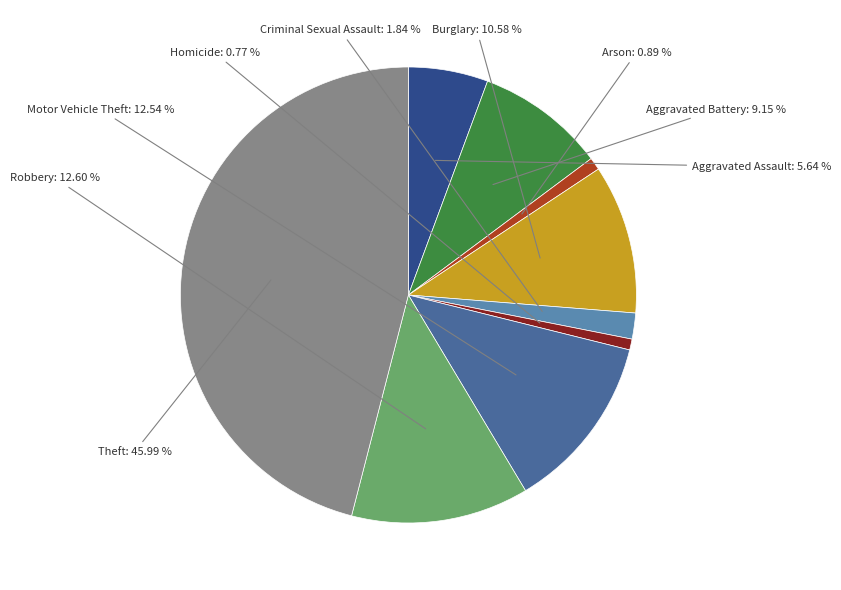

Is there any slice that represents more than half of the pie?

No